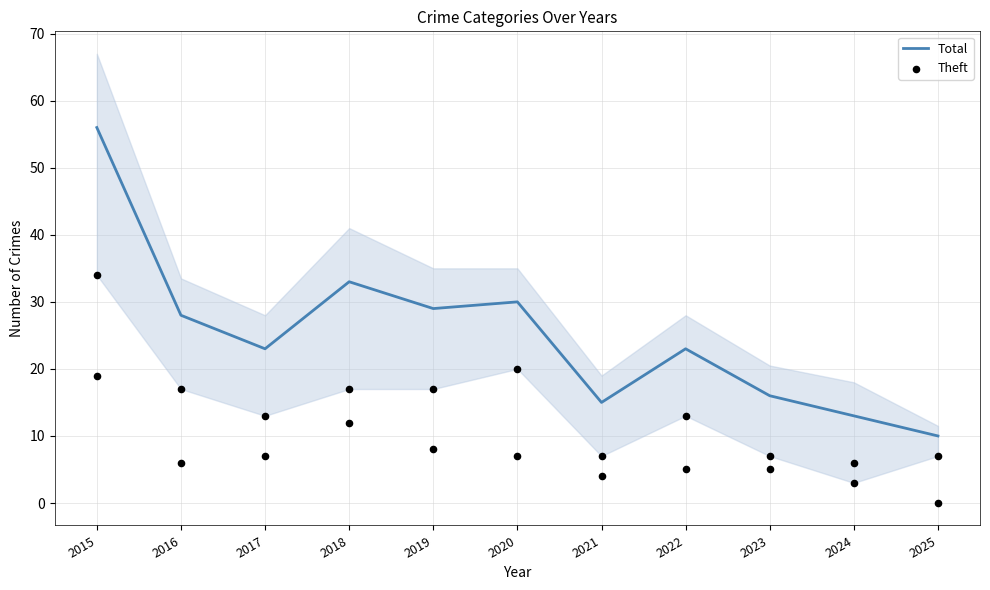

At how many categories does at least one series exceed 3?

11